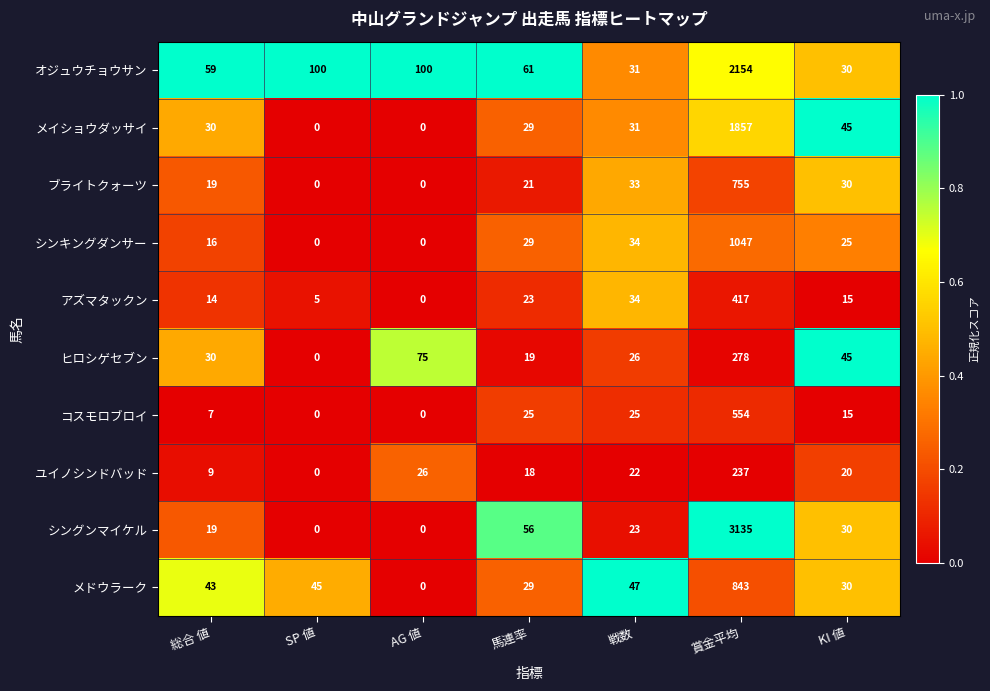

Which series has the largest total across all categories?

シングンマイケル